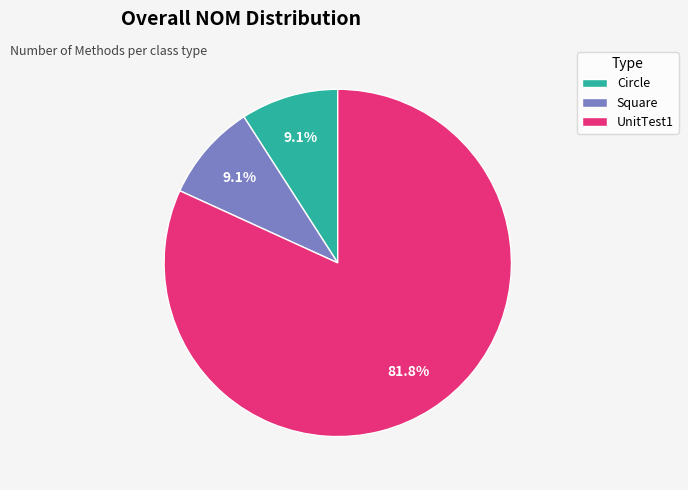

To the nearest percent, what percentage of the pie is Circle?

9%